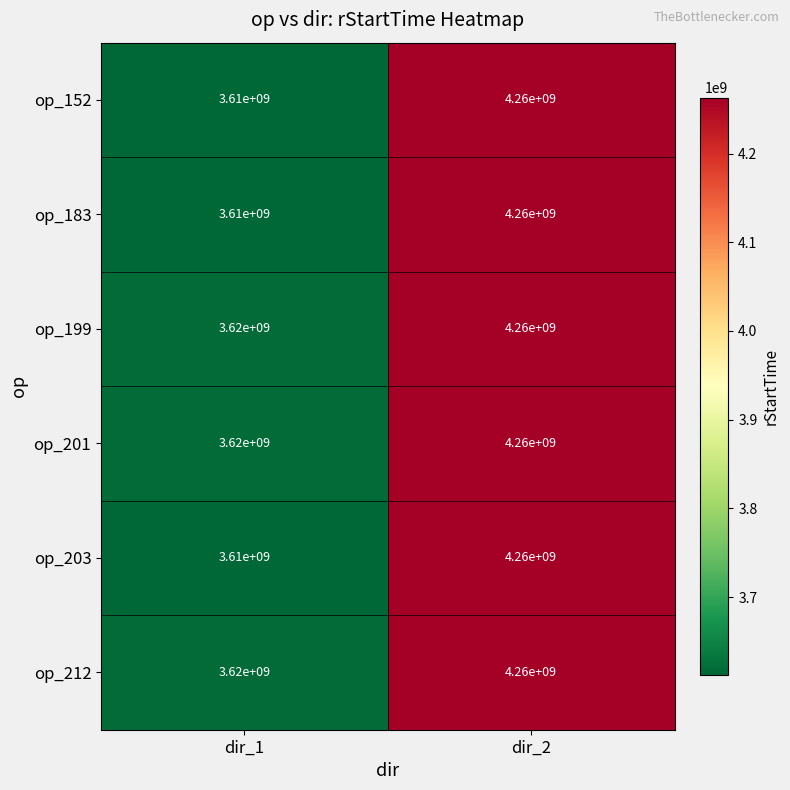

What is the total value across all series at dir_2?

25560000000